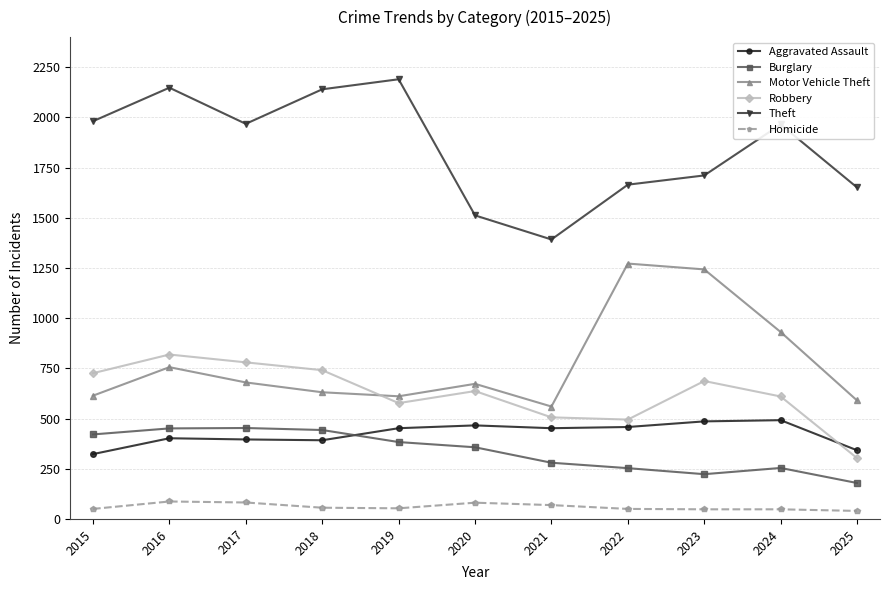

At which label does Theft first exceed 1965?

2015